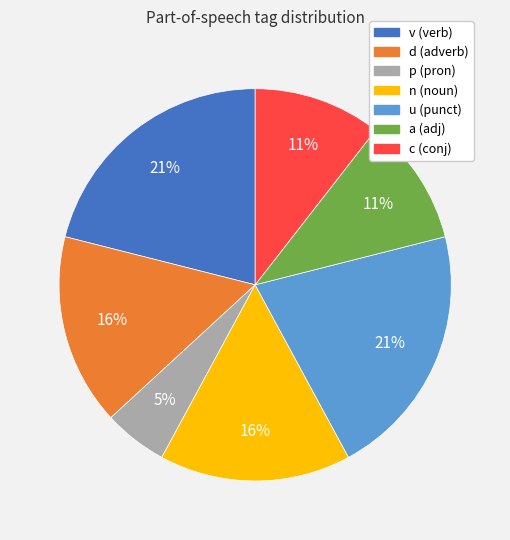

Is there a majority slice in this chart?

No